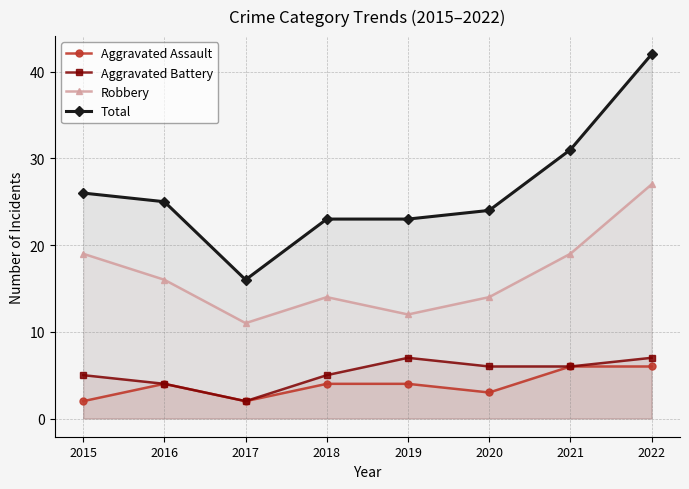

At which category does Aggravated Battery reach its first local valley?

2017